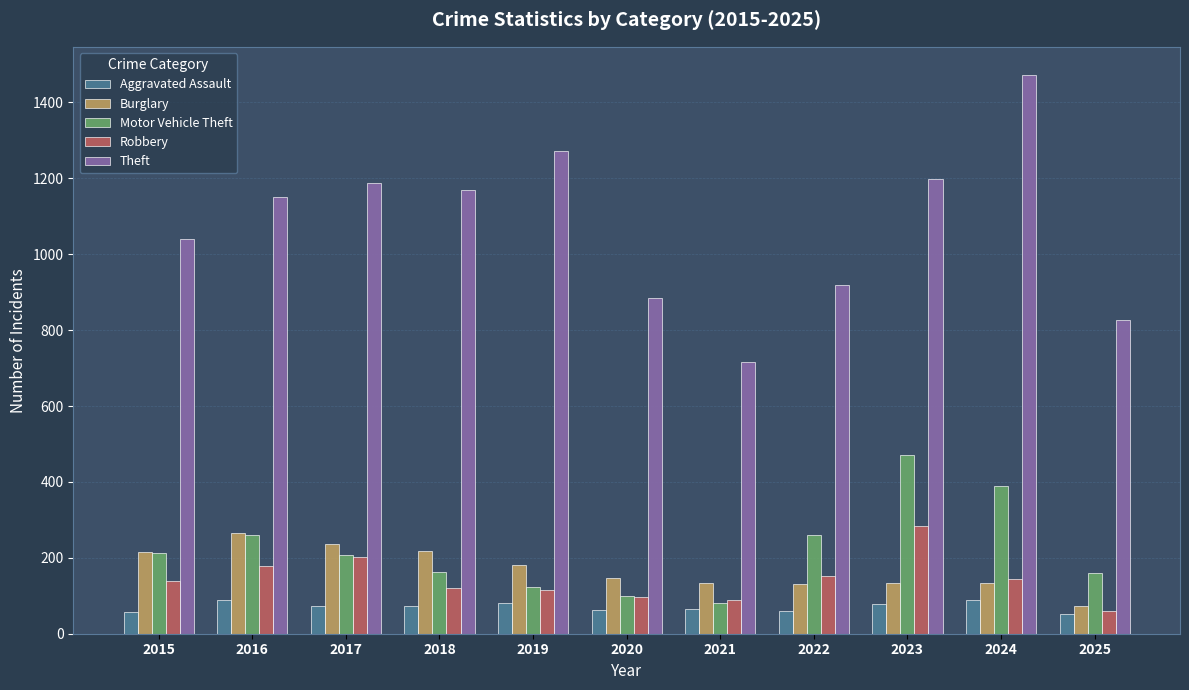

Read the Theft value at 2015, to the nearest 100.

1000